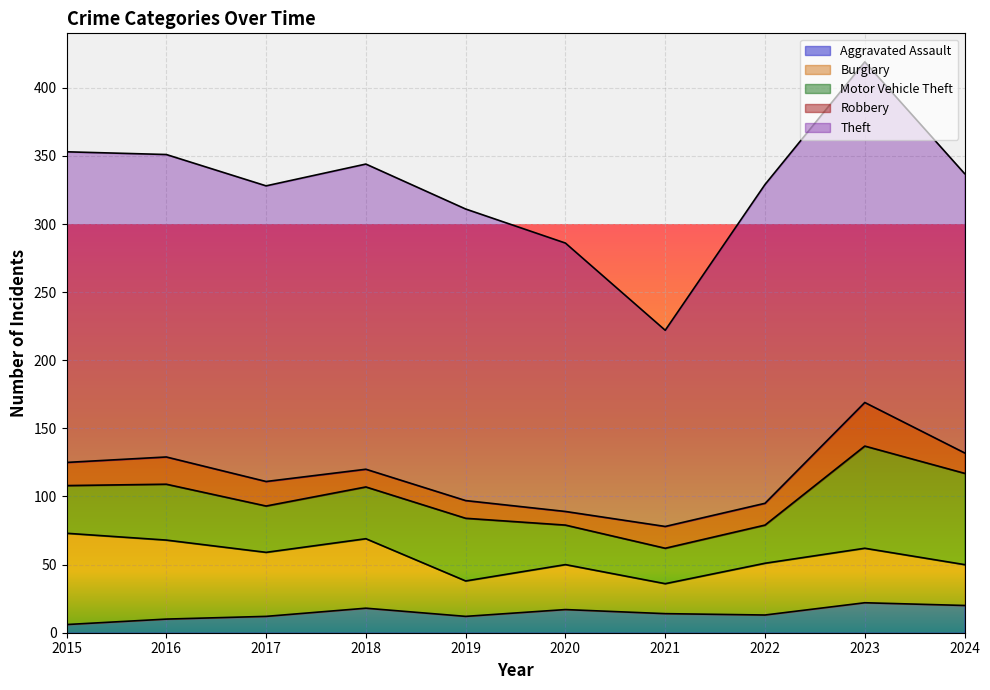

Rank the series at 2020 from highest to lowest value.

Theft, Burglary, Motor Vehicle Theft, Aggravated Assault, Robbery